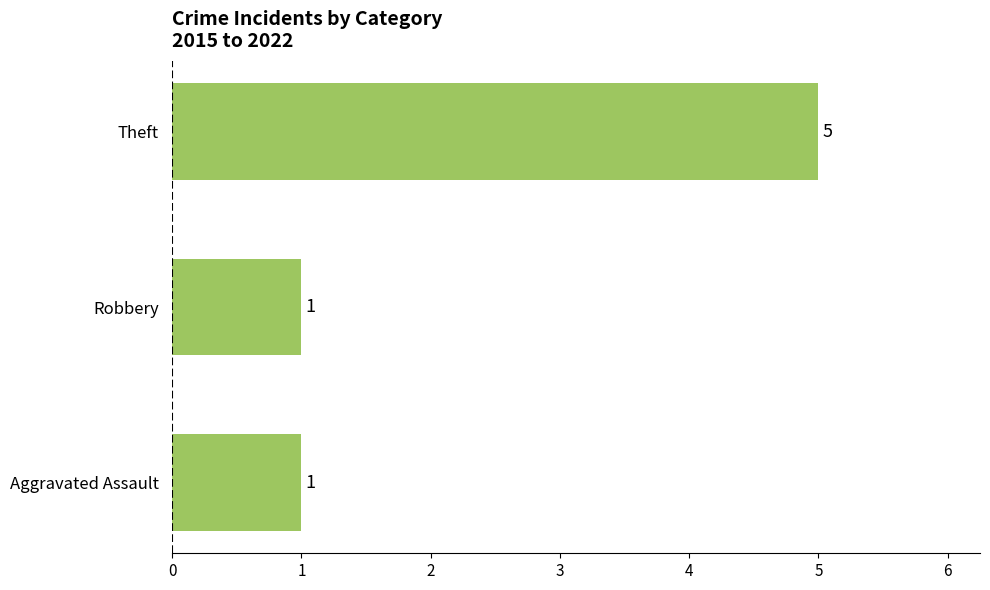

What is the change in value from Robbery to Theft?

+4